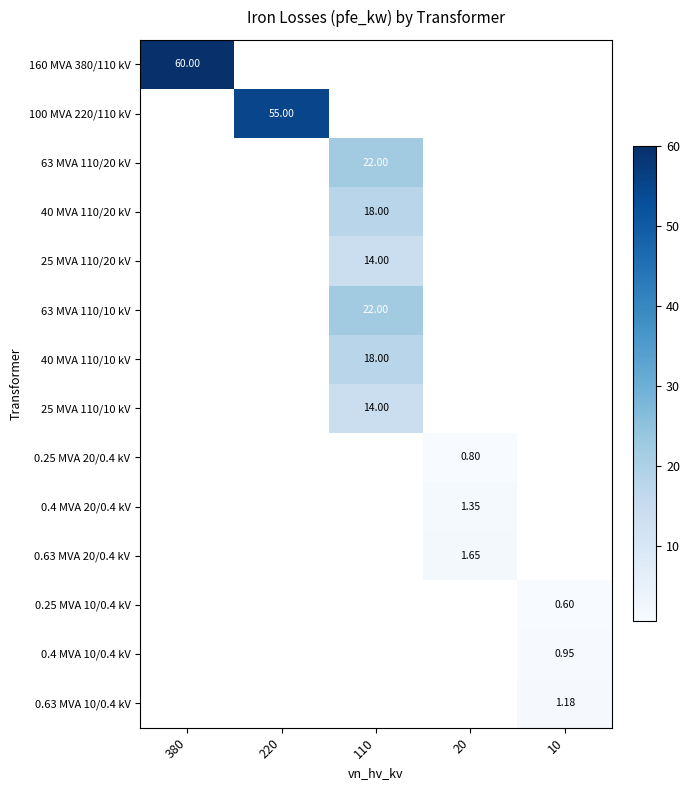

Count the number of categories in the chart.

5